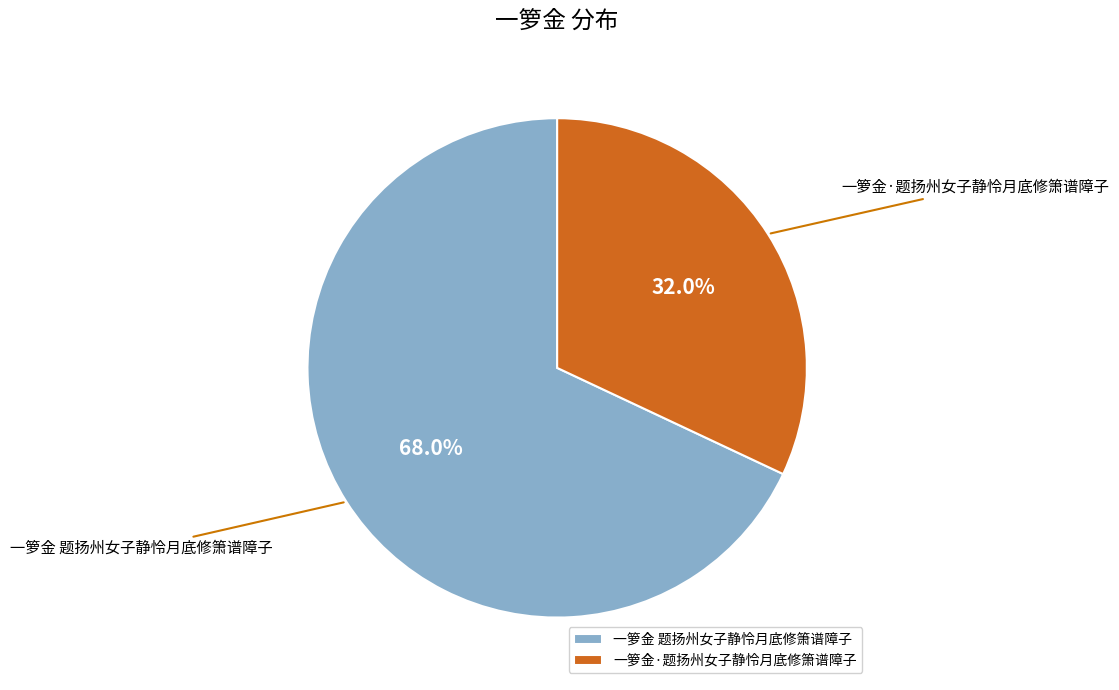

The 一箩金·题扬州女子静怜月底修箫谱障子 slice represents 32% of the pie. True or false?

True